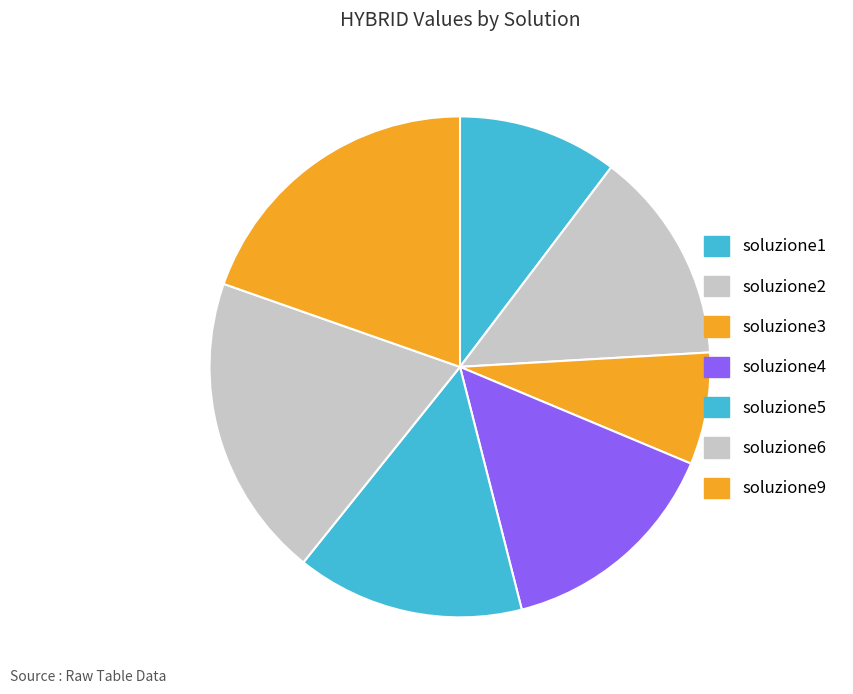

How many slices are in this pie chart?

7